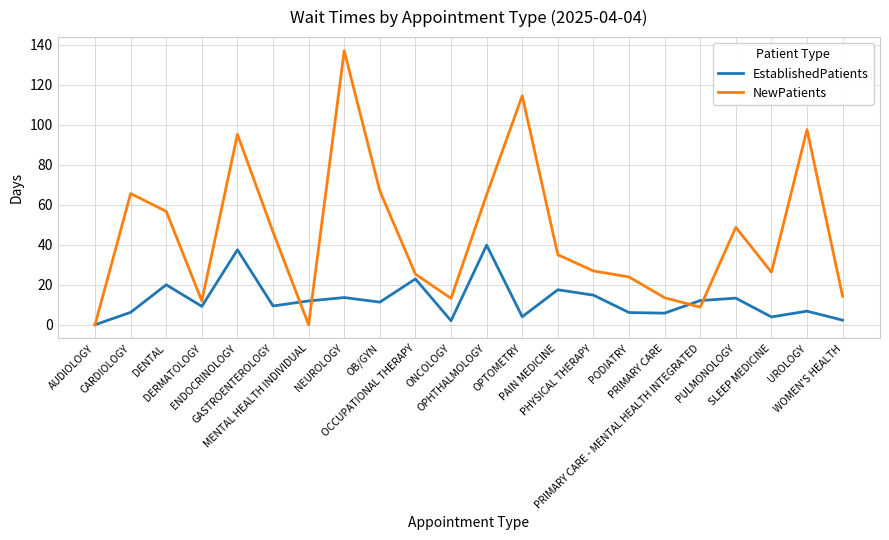

What is the maximum value for EstablishedPatients?

39.8